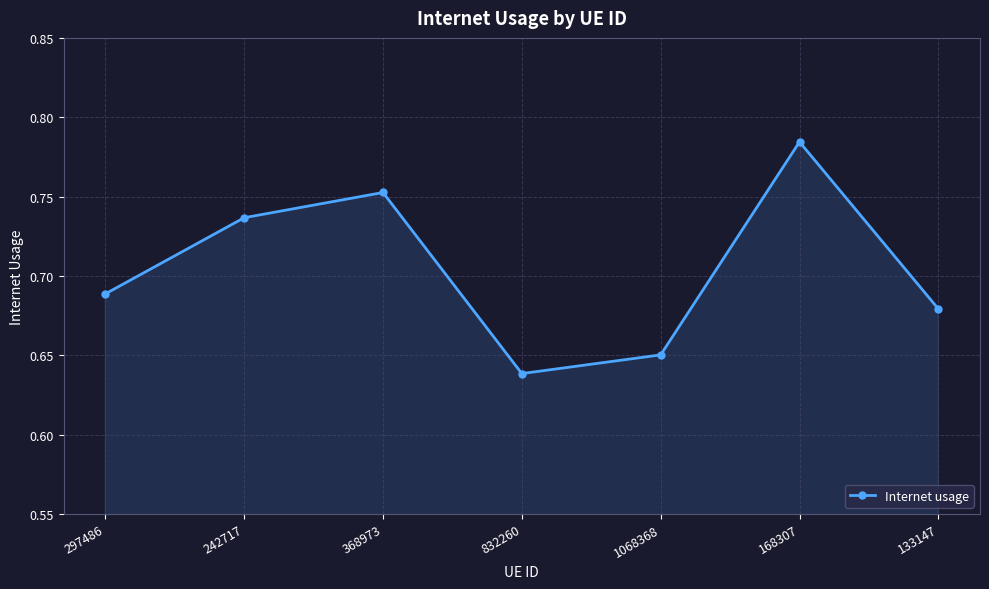

How many lines are shown in the chart?

1